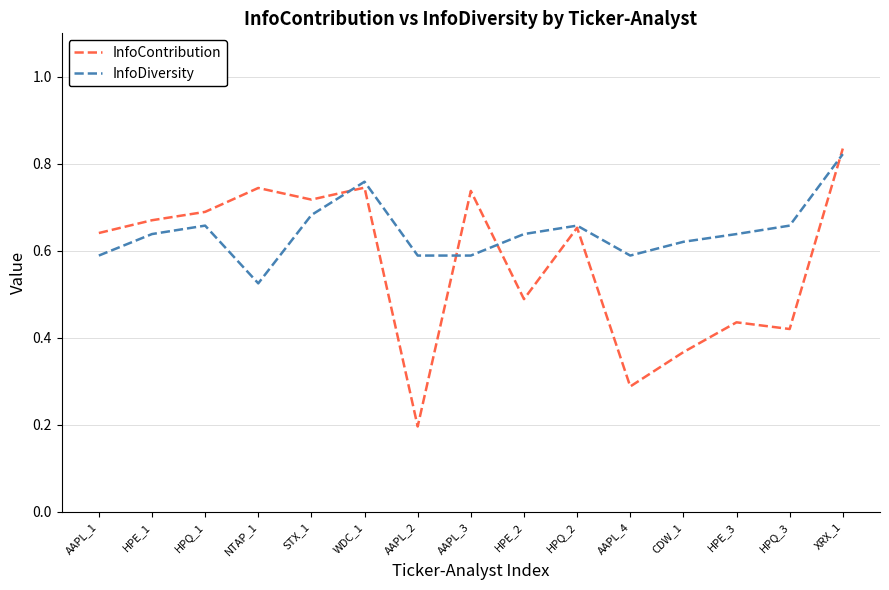

List the series in order of their overall mean, highest first.

InfoDiversity, InfoContribution